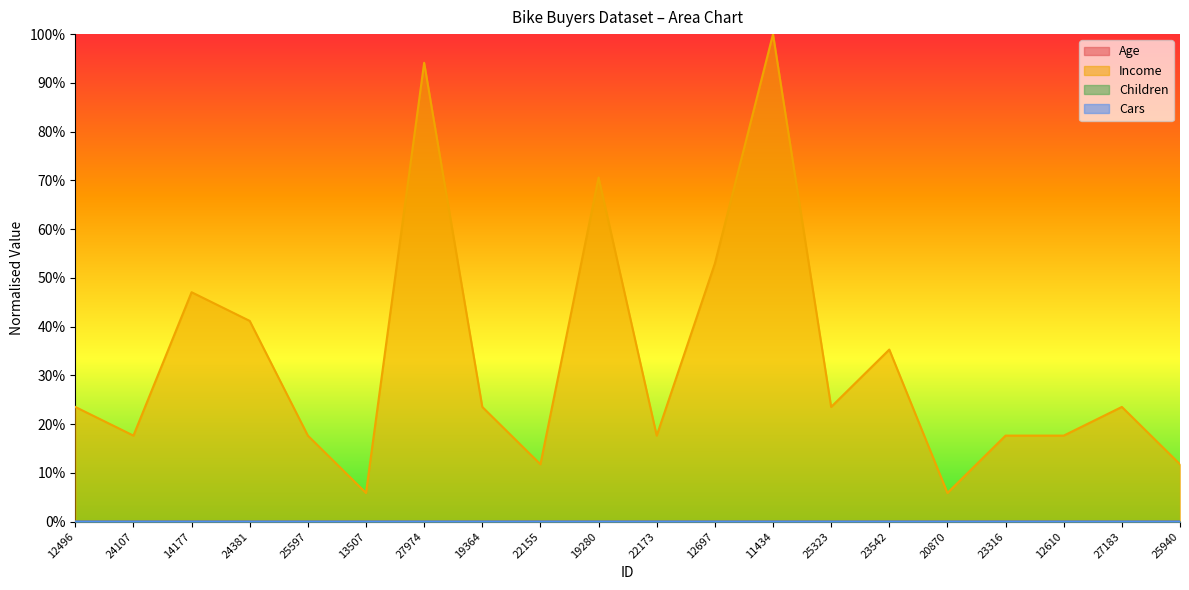

What position from the right is 25597?

16